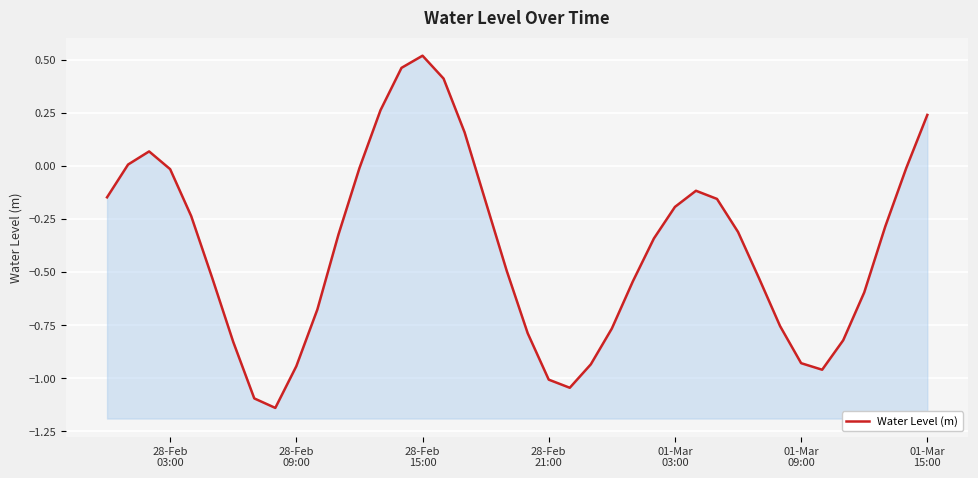

How many lines are shown in the chart?

1